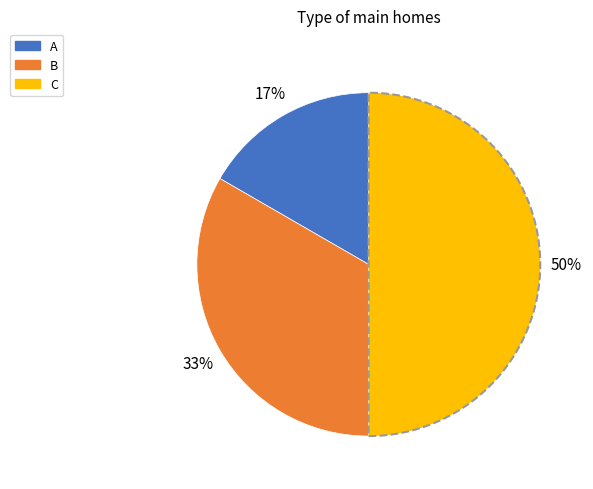

Is it true that C is 40% of the pie?

False